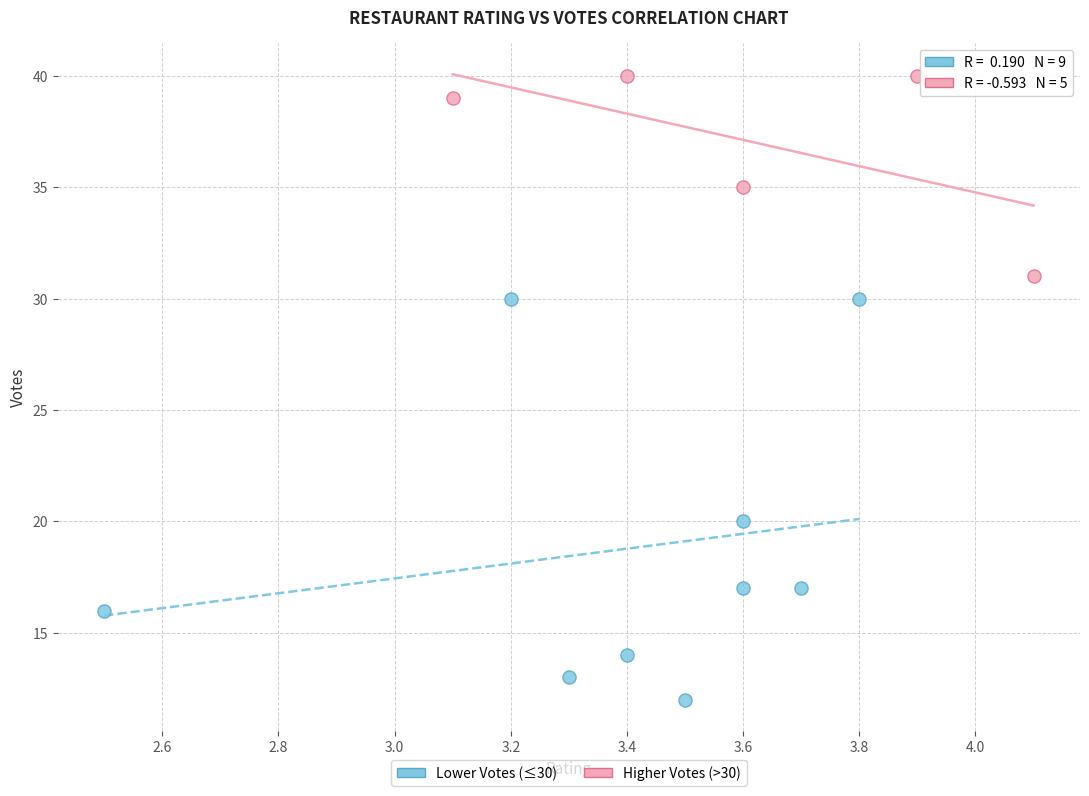

Which series reaches the maximum Y coordinate?

Higher Votes (>30)